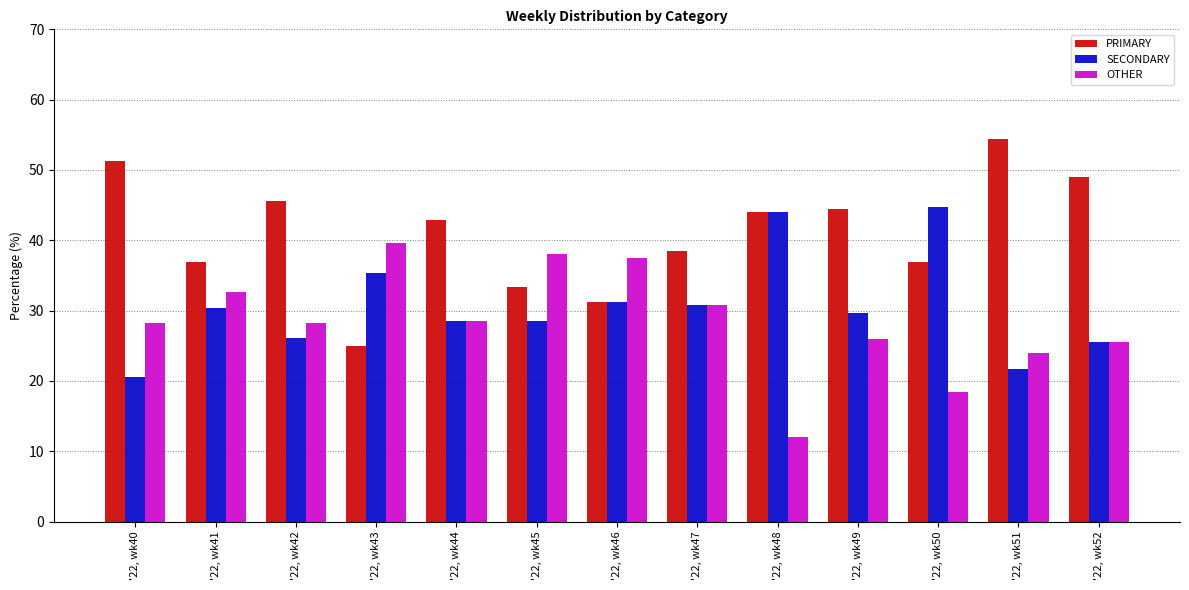

Is it true that PRIMARY equals 44.4 at '22, wk49?

True